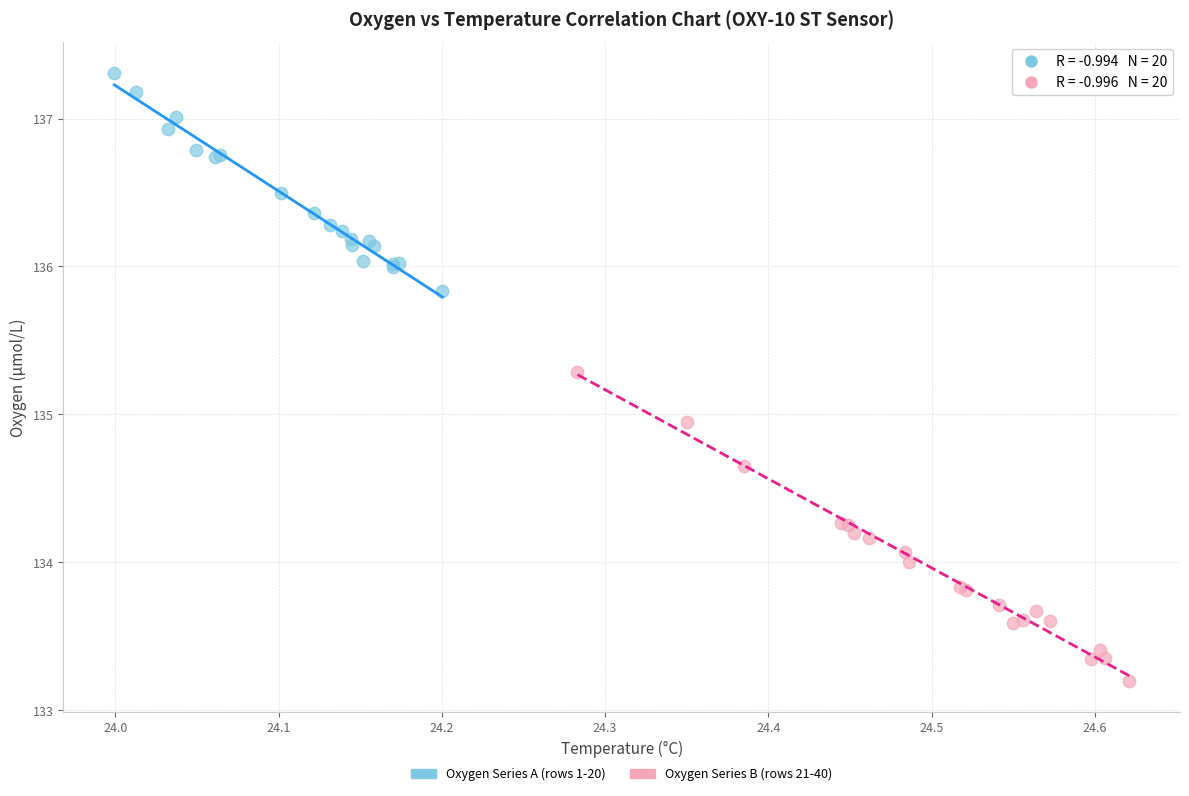

Which series contains the lowest Y value?

Oxygen Series B (rows 21-40)